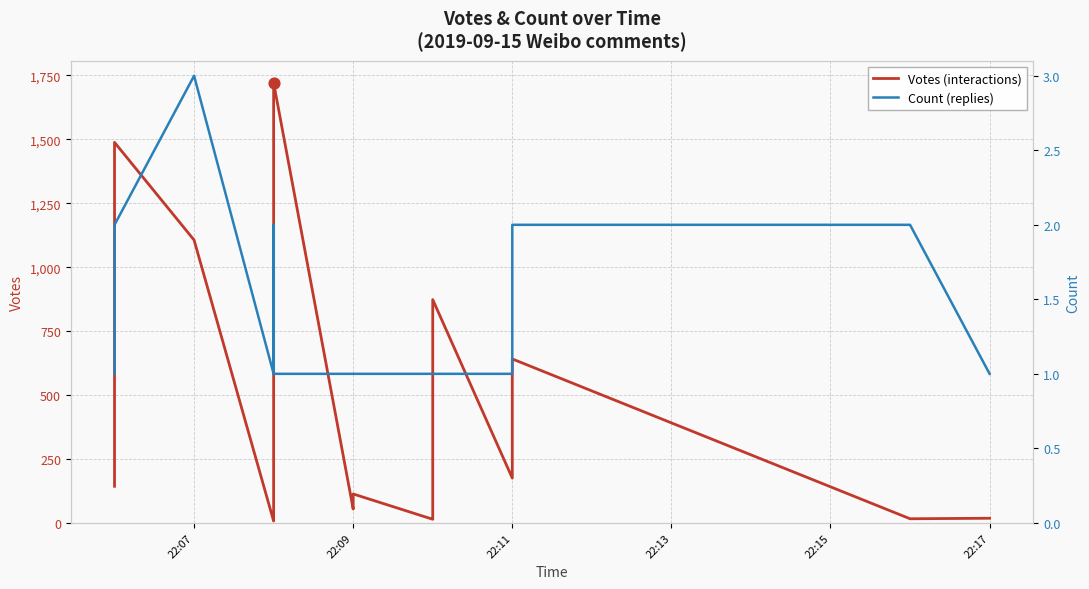

What are all the series names shown in the legend?

Votes (interactions), Count (replies)